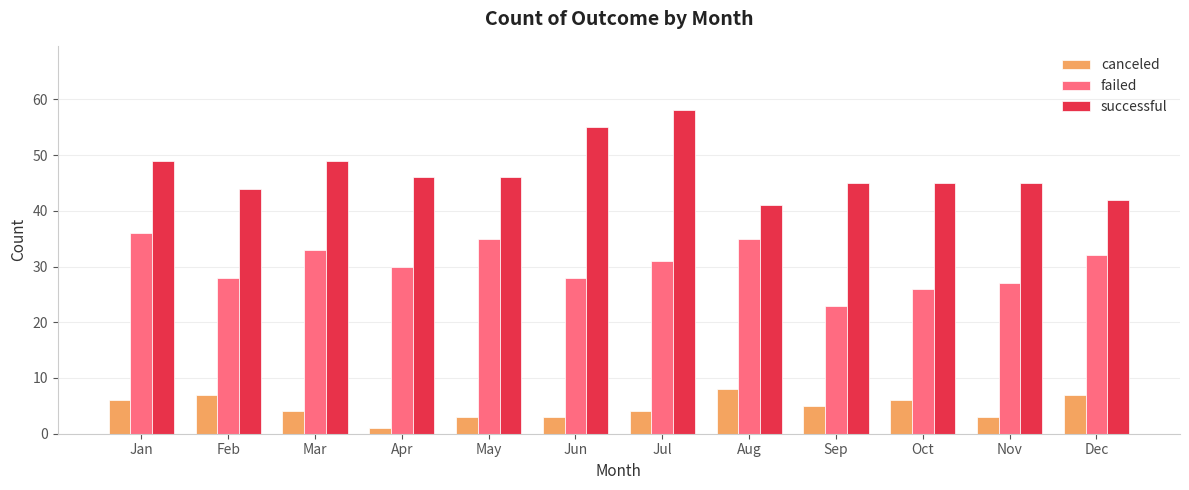

The failed series shows 20 at Jul. True or false?

False